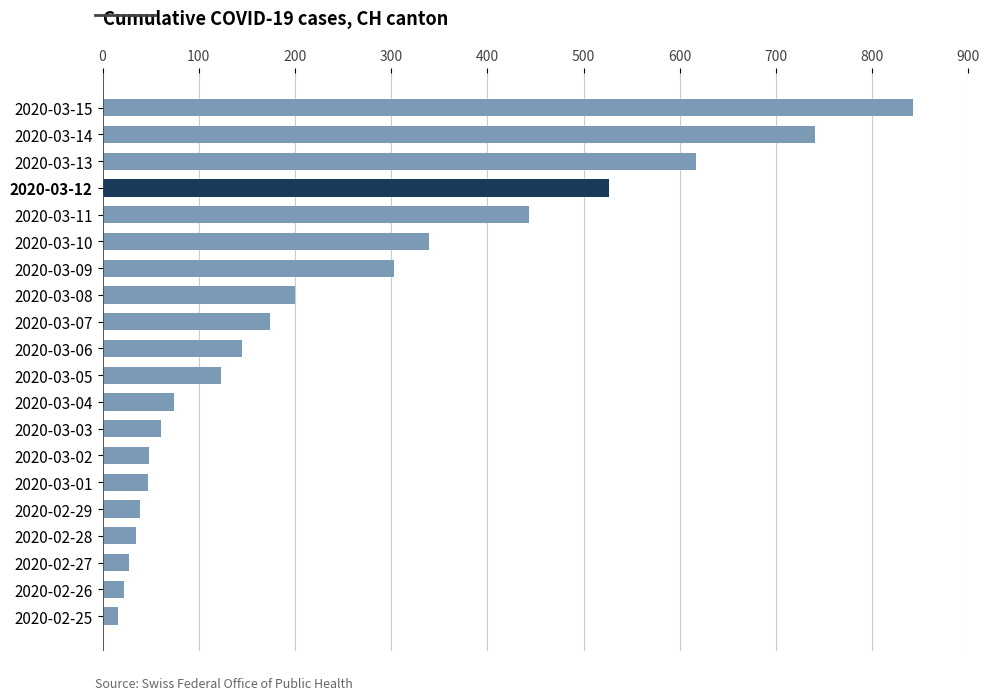

What is the sum of all values?

4822